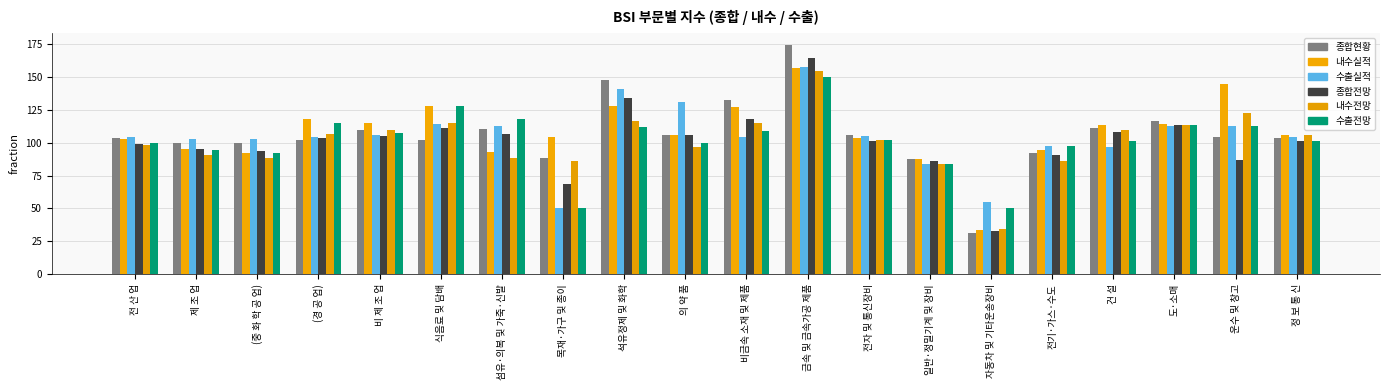

Rank the categories by 수출실적 value from lowest to highest.

목재·가구 및 종이, 자동차 및 기타운송장비, 일반·정밀기계 및 장비, 건 설, 전기·가스·수도, (중 화 학 공 업), 제 조 업, 전 산 업, 비금속 소재 및 제품, 정 보 통 신, (경 공 업), 전자 및 통신장비, 비 제 조 업, 도·소매, 운수 및 창고, 섬유·의복 및 가죽·신발, 식음료 및 담배, 의 약 품, 석유정제 및 화학, 금속 및 금속가공 제품